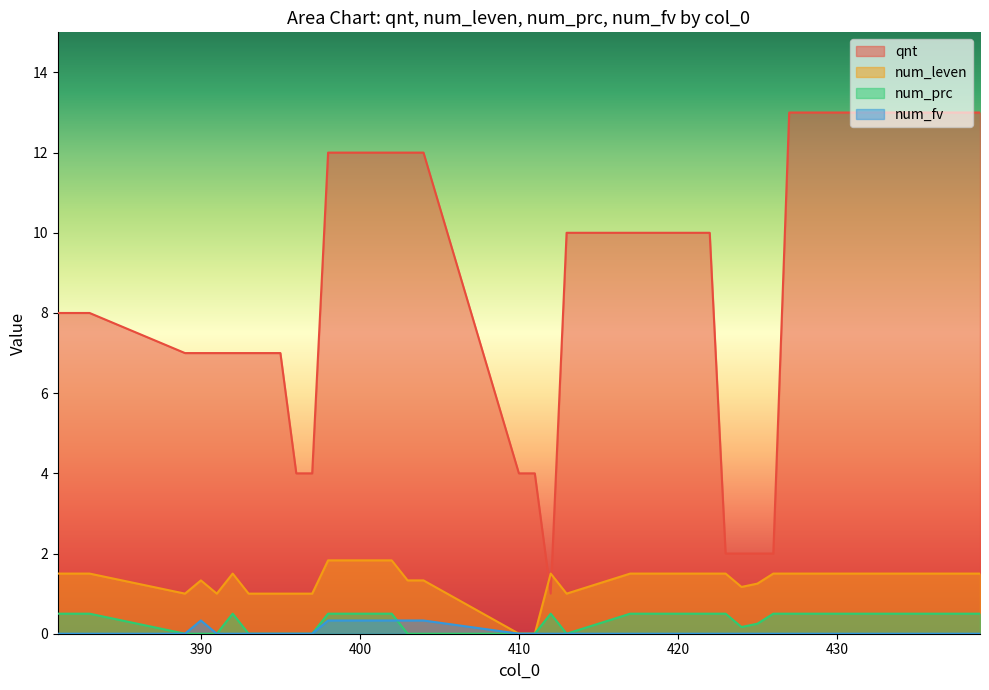

The num_fv series shows 0.1 at 33. True or false?

False